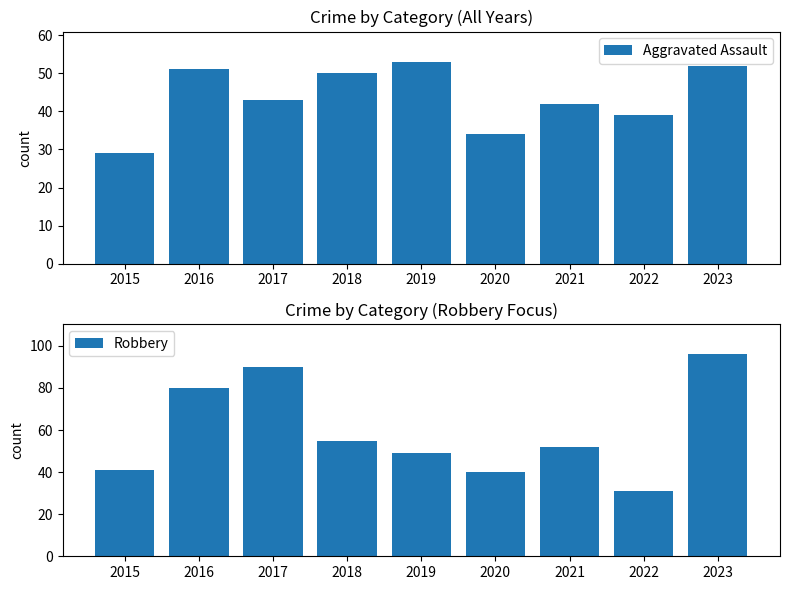

How many distinct data groups are displayed?

2